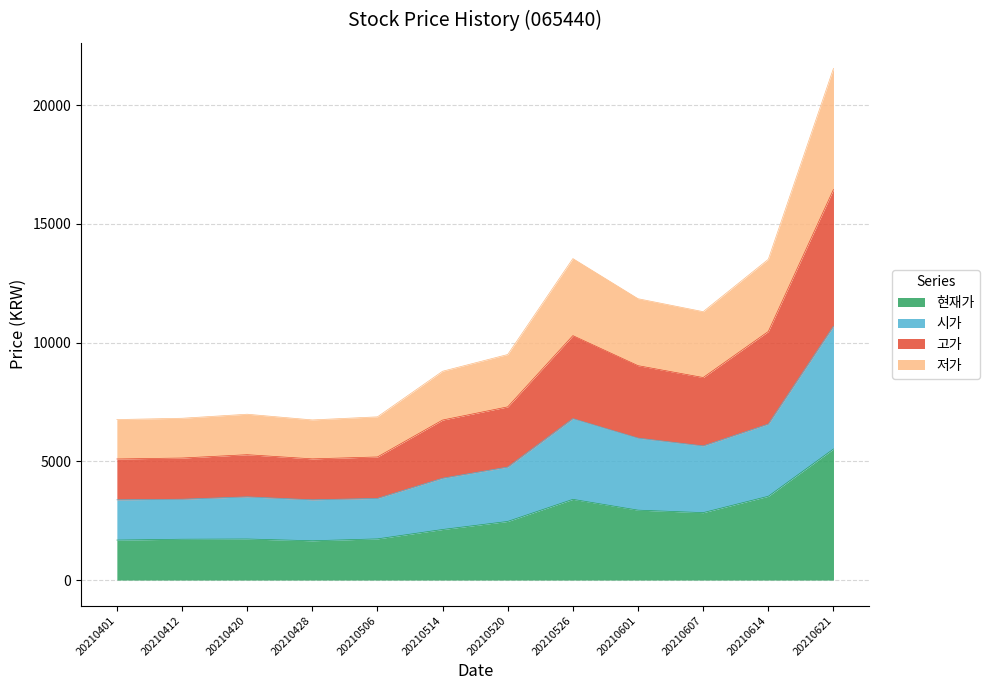

Which category has the highest value in the 저가 series?

20210621